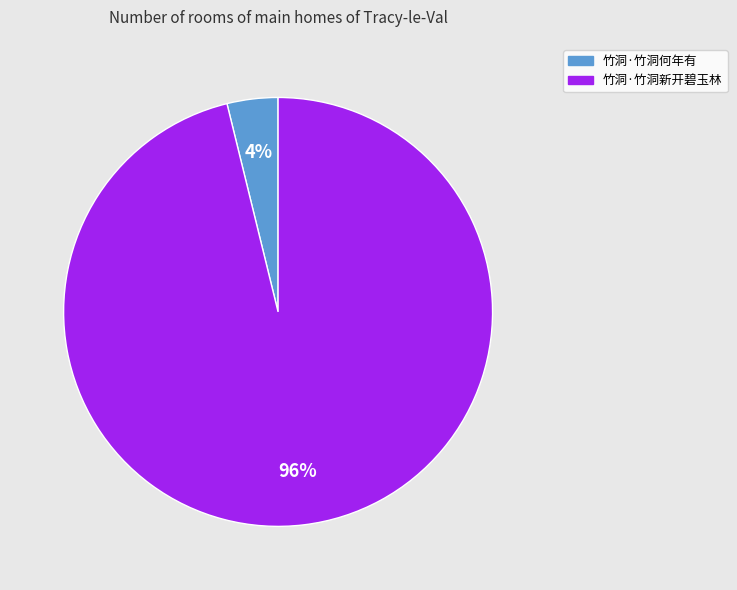

To the nearest percent, what portion does 竹洞·竹洞新开碧玉林 represent?

96%